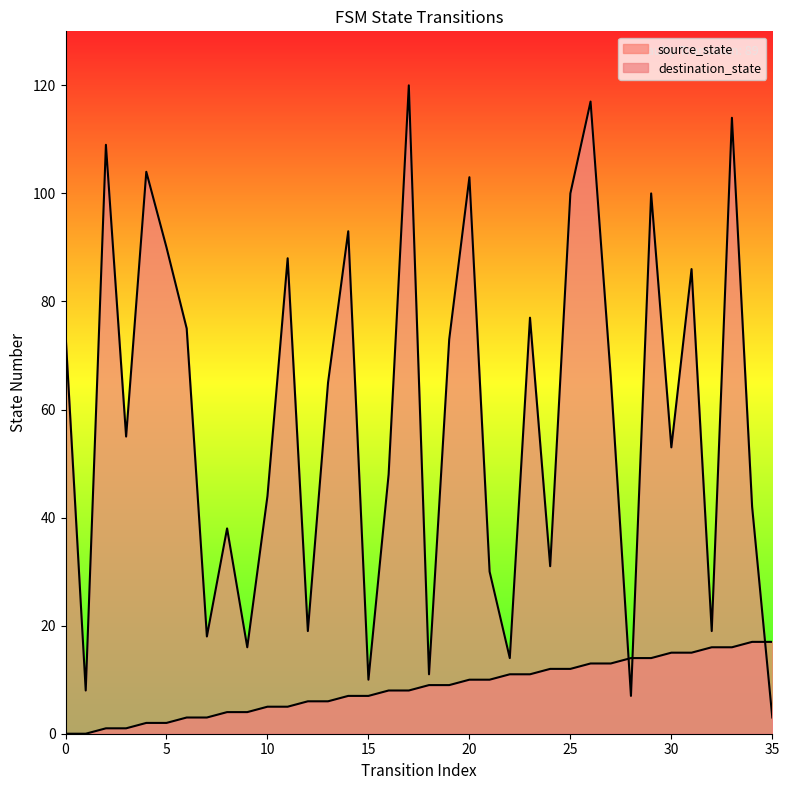

Is the value of destination_state at 18 greater than the value of source_state at 32?

No